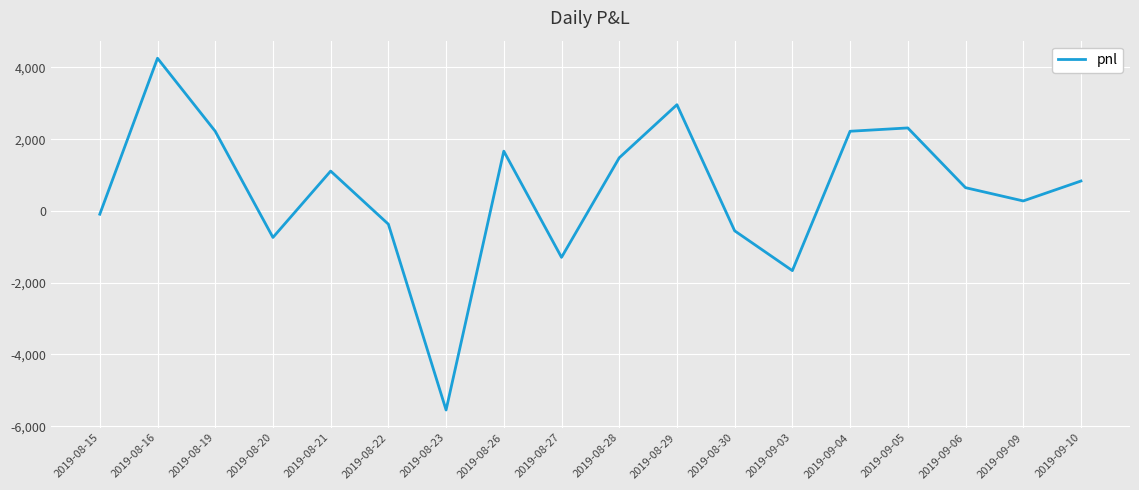

Which category has the highest value across all series?

2019-08-16